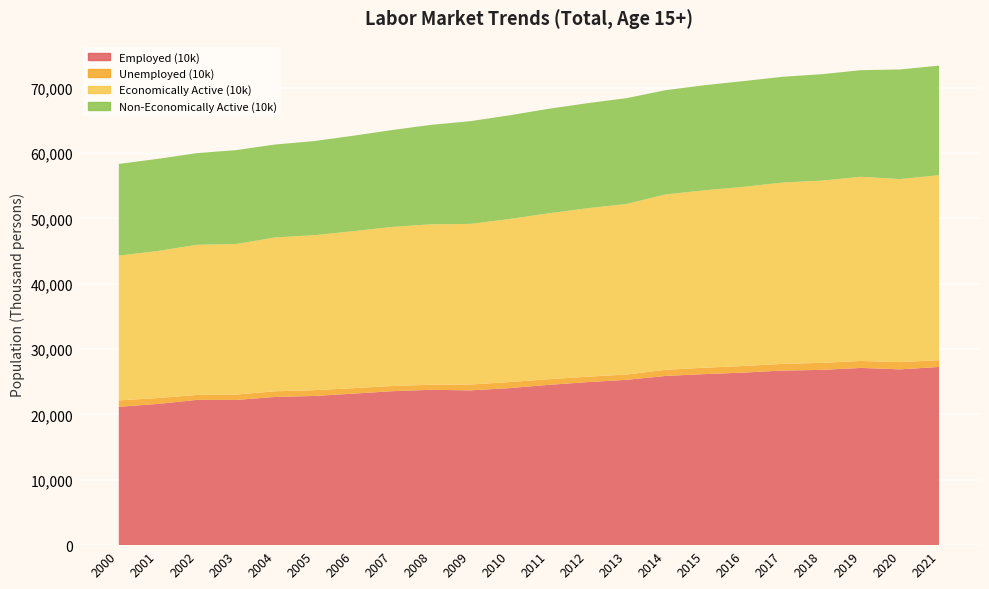

Reading left to right, what are all the values shown in this chart?

Employed (10k): 21173	21614	22232	22222	22682	22831	23188	23561	23775	23688	24033	24527	24955	25299	25897	26178	26409	26725	26822	27123	26904	27273
Unemployed (10k): 978	898	751	821	862	887	836	790	776	894	924	863	826	808	939	976	1009	1023	1073	1063	1108	1037
Economically Active (10k): 22151	22511	22982	23043	23544	23718	24024	24351	24551	24582	24956	25389	25781	26108	26836	27153	27418	27748	27895	28186	28012	28310
Non-Economically Active (10k): 14041	14097	14032	14368	14228	14401	14608	14829	15225	15719	15868	15998	16076	16196	15959	16086	16187	16183	16287	16318	16773	16770